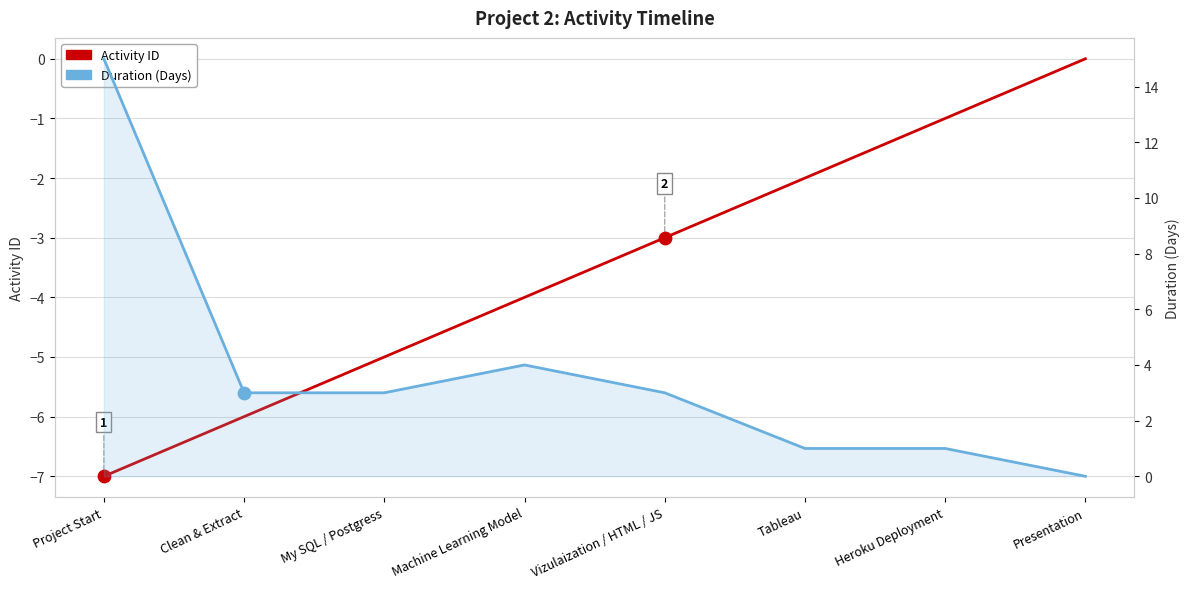

Which series has the largest total across all categories?

Duration (Days)